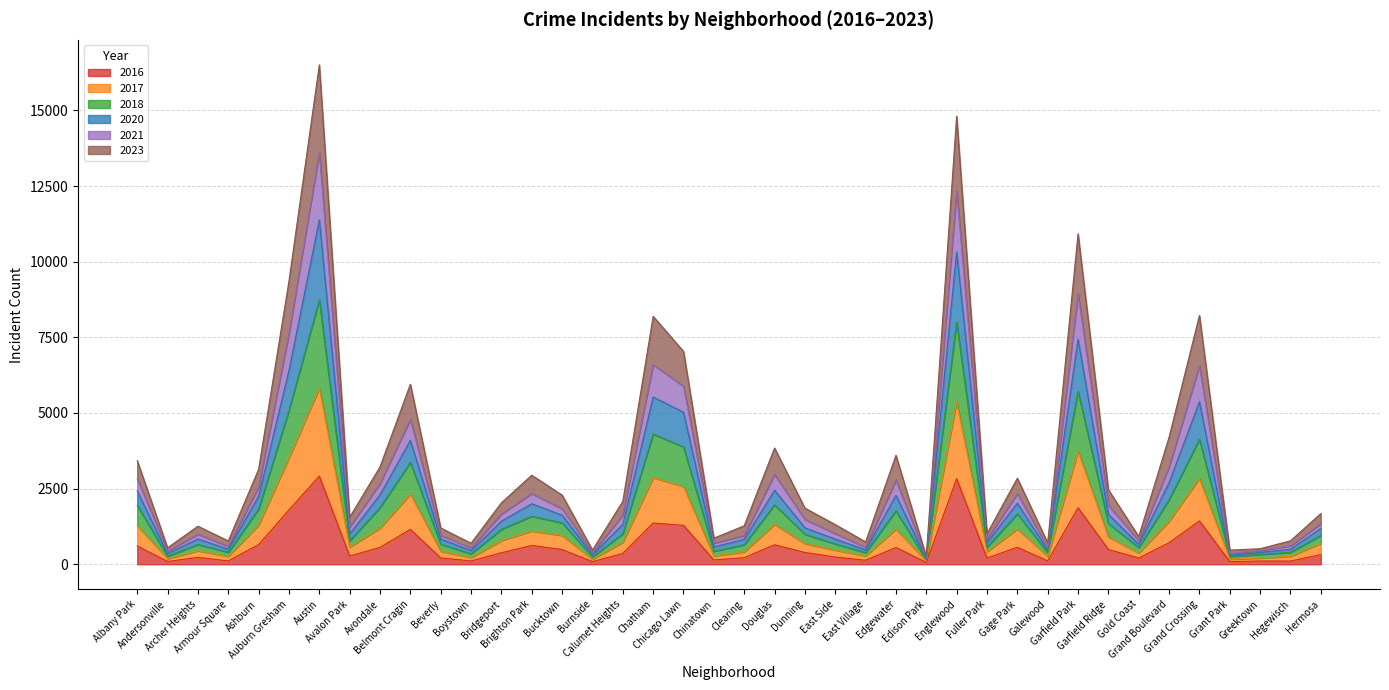

Which has a higher value, Garfield Park or Grand Crossing?

Garfield Park